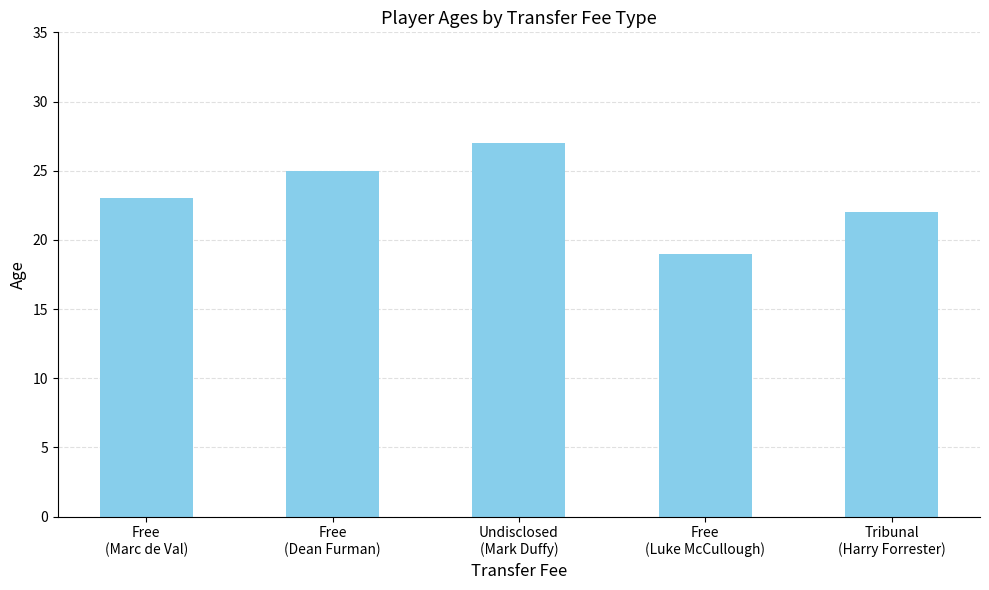

Approximately how many times larger is the value at Free
(Luke McCullough) compared to Undisclosed
(Mark Duffy)?

0.7